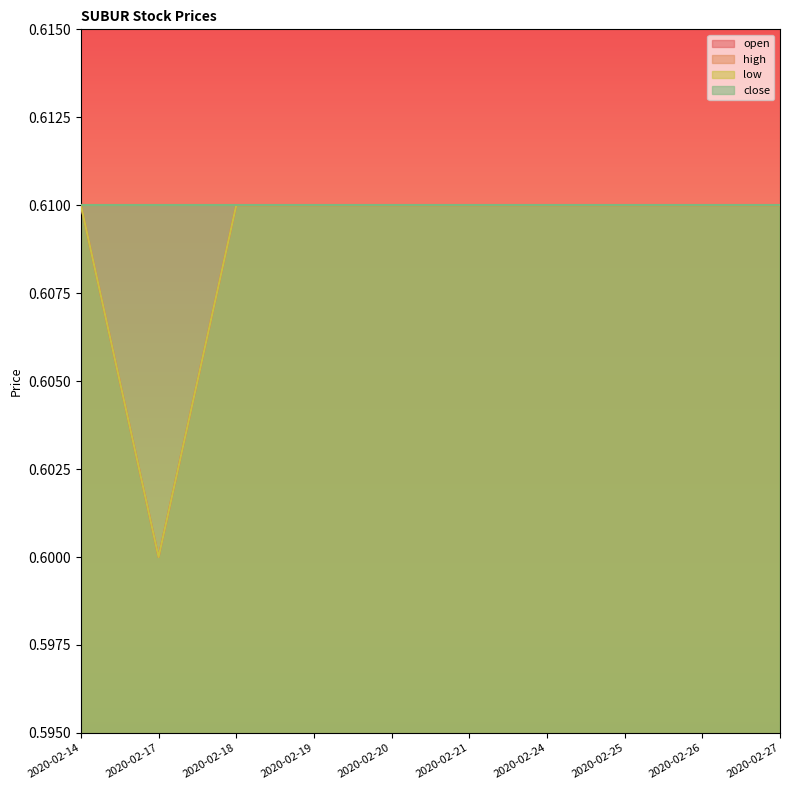

Which series changed the most between 2020-02-18 and 2020-02-25?

open